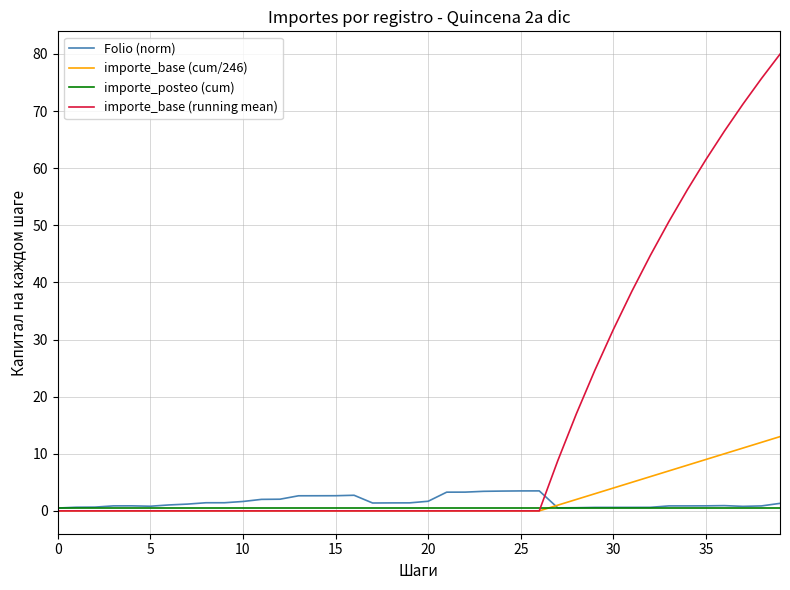

Count the number of data series in this chart.

4